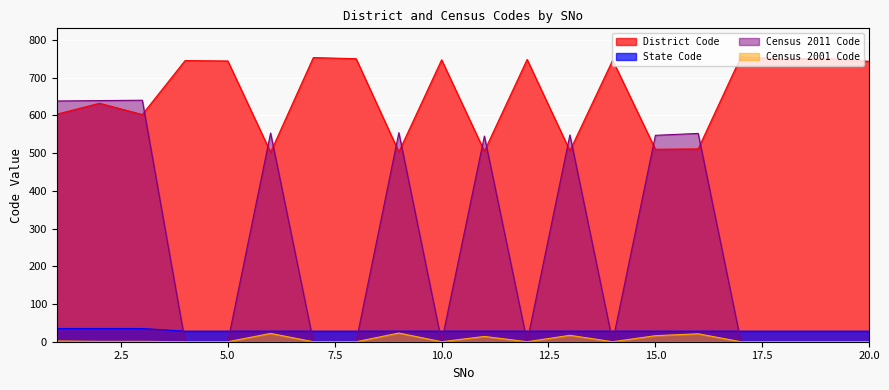

What is the total value across all series at 5.0?

772